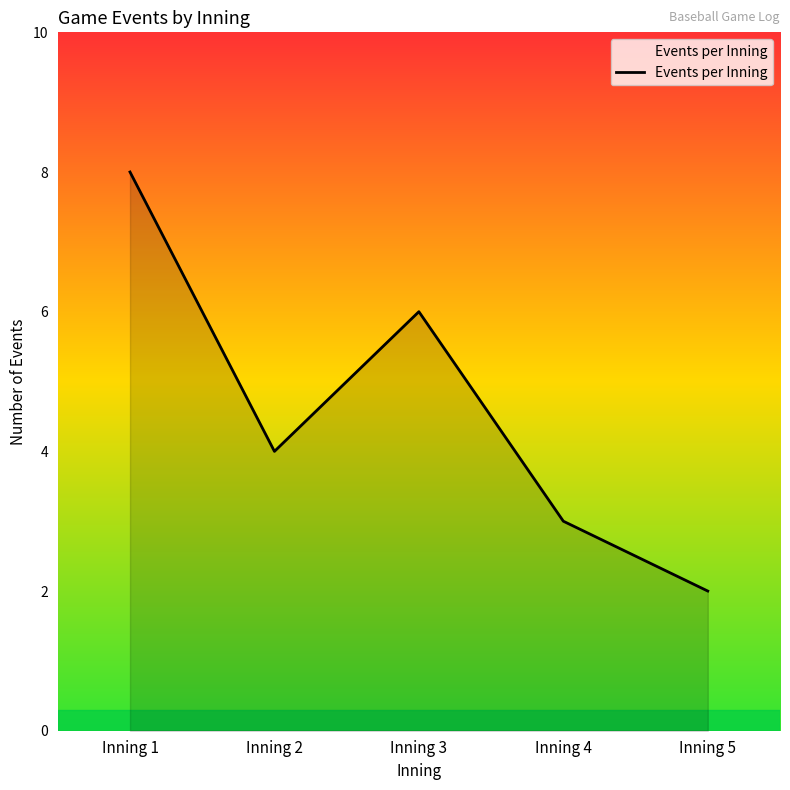

Between Inning 3 and Inning 4, which is larger?

Inning 3